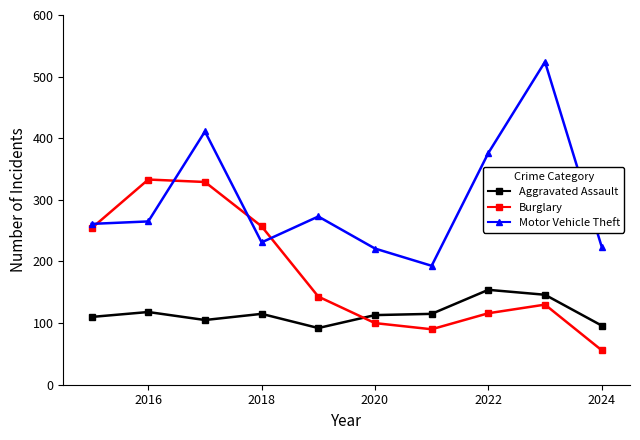

What is the value of the Burglary point at the 10th from the left?

56